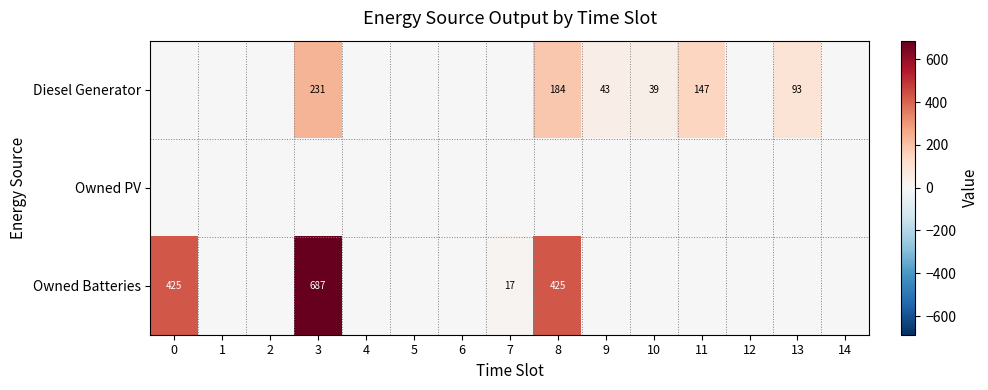

The value of Owned Batteries at 7 is 17. True or false?

True